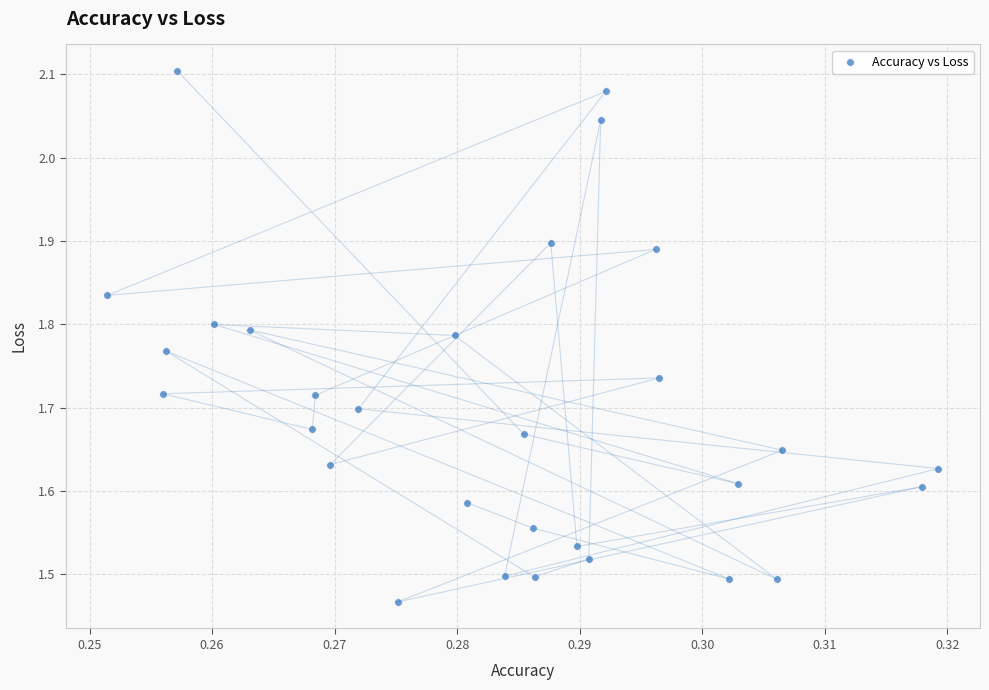

What is the range of Y values (max minus min)?

0.6